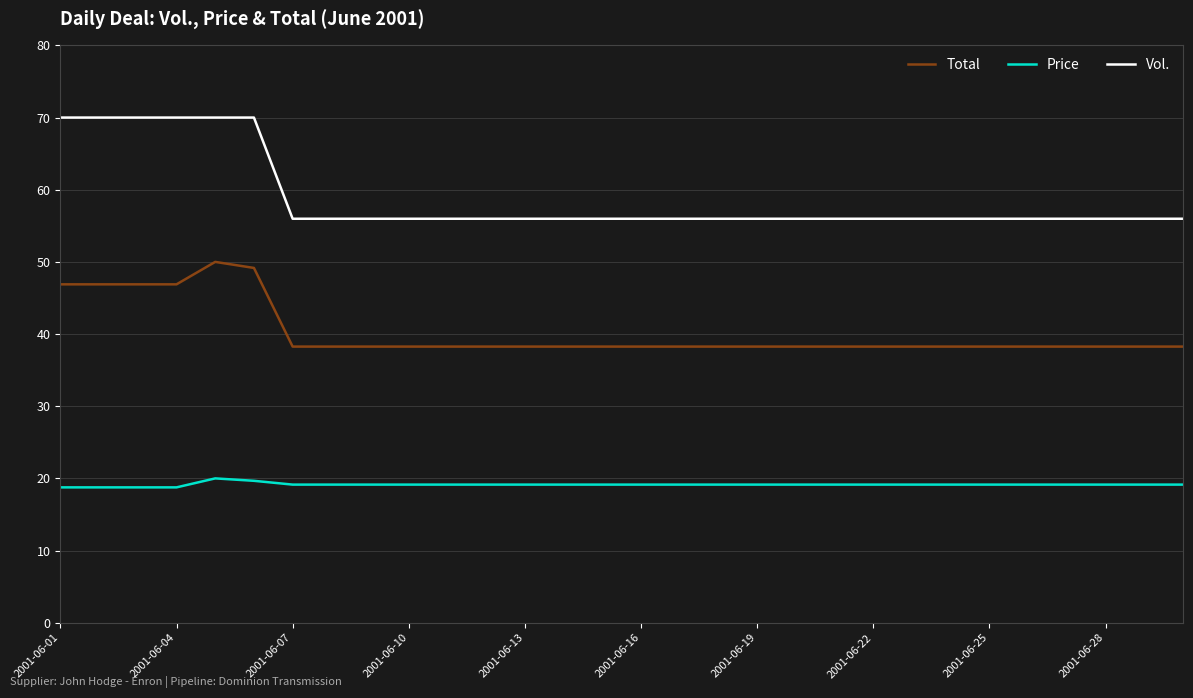

Which series has the largest total across all categories?

Vol.